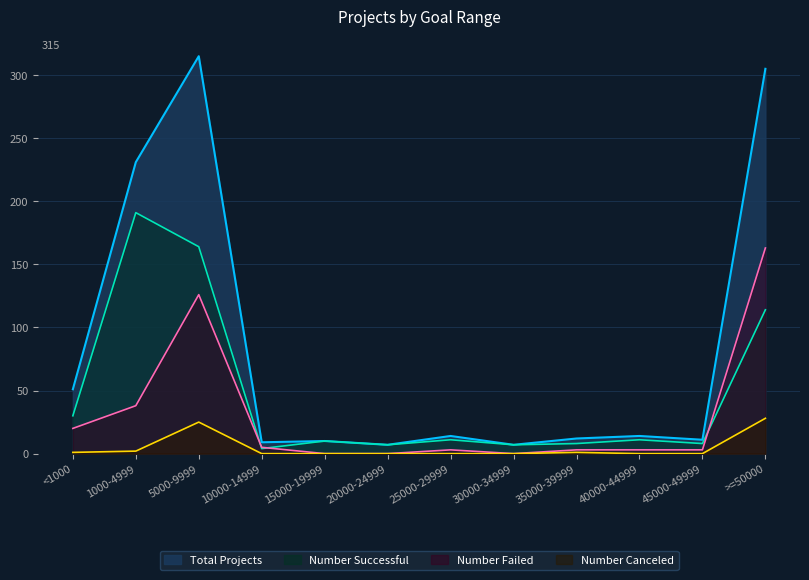

Is the value of Number Failed at 45000-49999 greater than the value of Total Projects at 40000-44999?

No